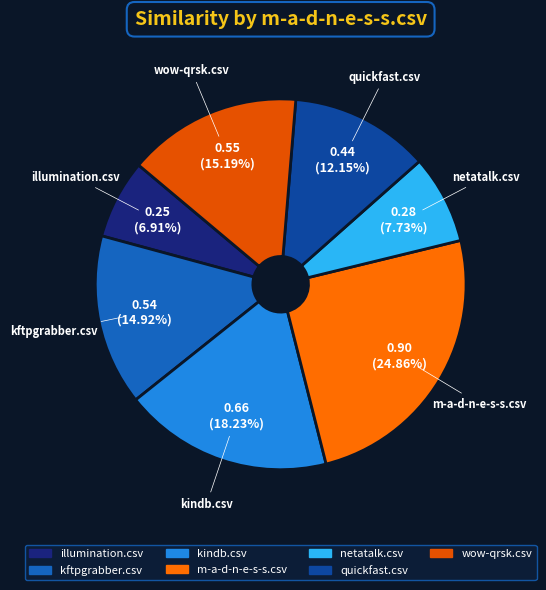

To the nearest percent, what is the difference between the largest and smallest slice percentages?

18%